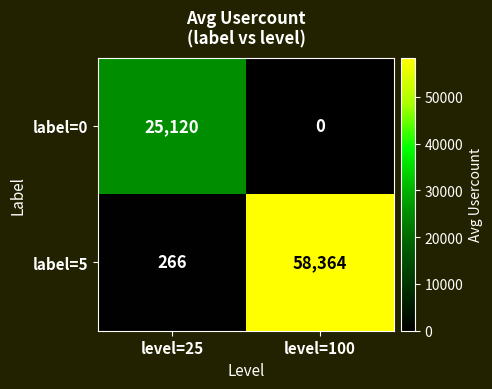

The label=0 series shows -8891 at level=100. True or false?

False